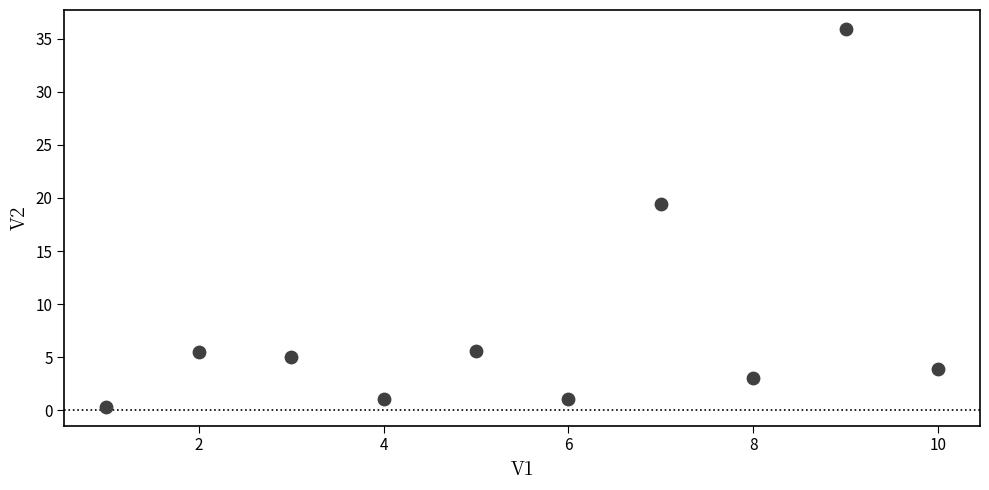

What Y value in the scatter plot is closest to 18?

19.4